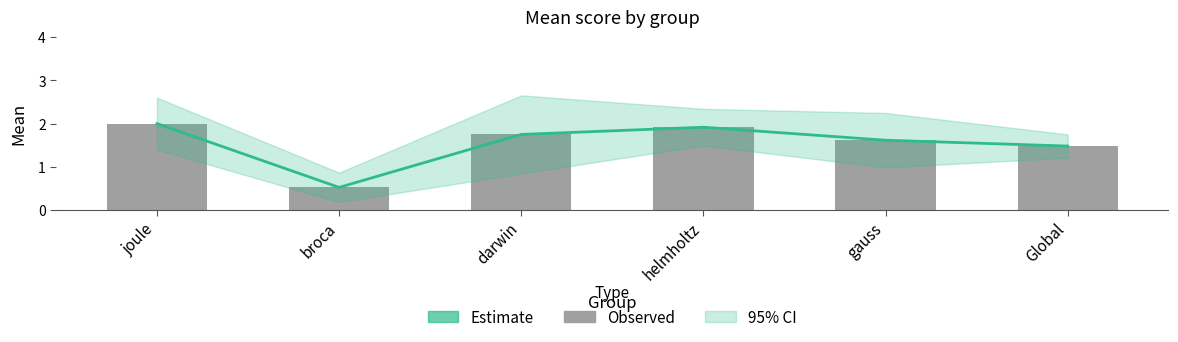

List the labels in order of value, smallest first.

broca, Global, gauss, darwin, helmholtz, joule